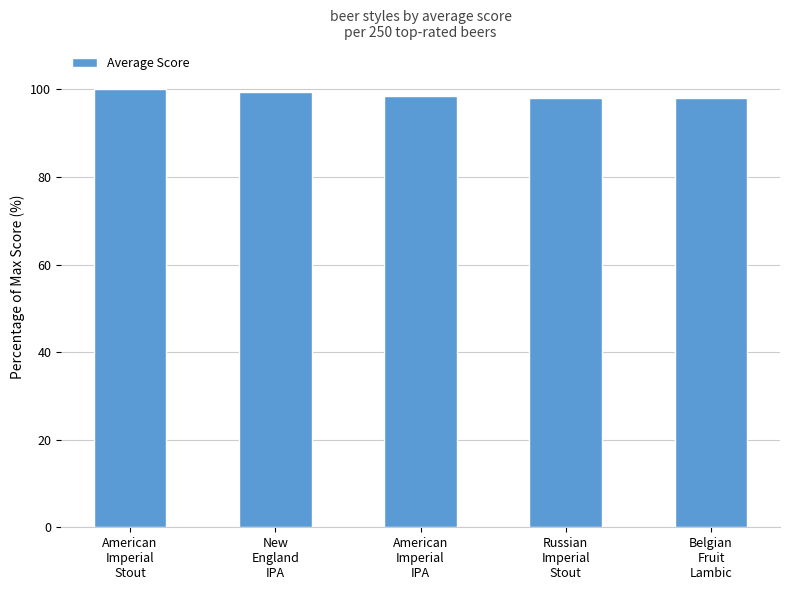

What is the approximate value at New
England
IPA?

99.3